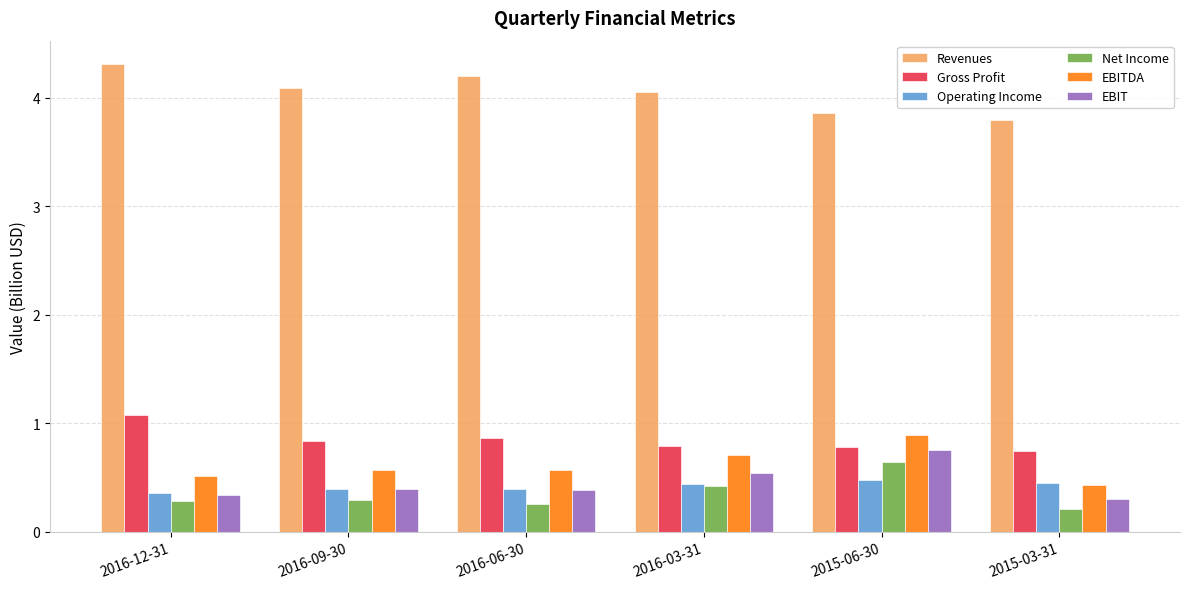

Which category has the lowest value in the Revenues series?

2015-03-31